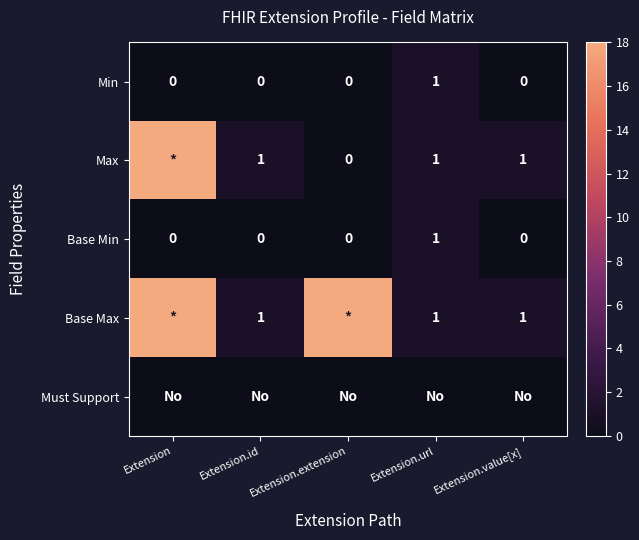

True or false: Base Min has a value of -1 at Extension.value[x].

False